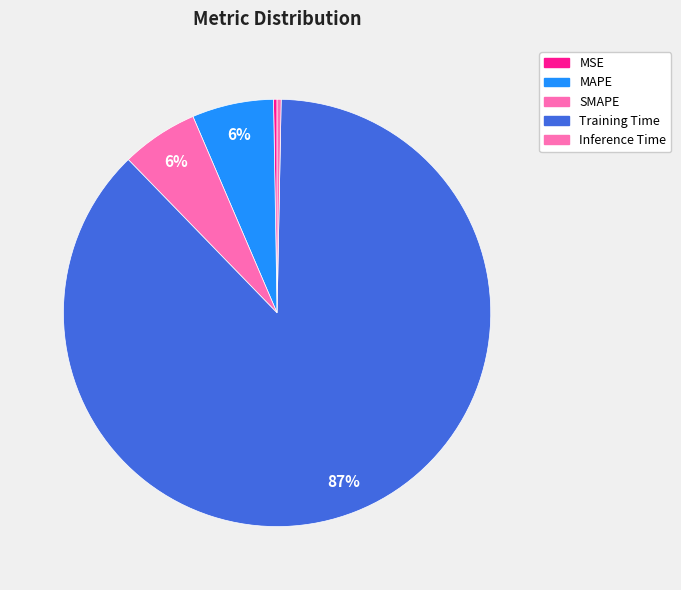

Which has a higher value, Training Time or Inference Time?

Training Time